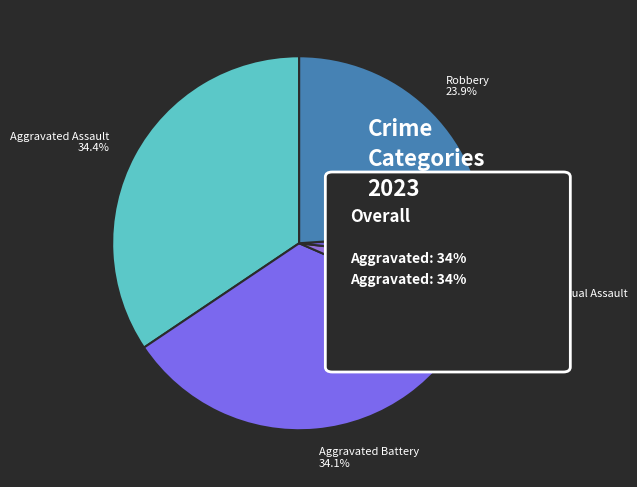

Is there any slice that represents more than half of the pie?

No